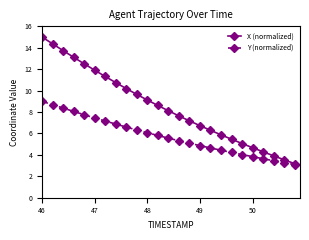

True or false: Y (normalized) has more than 2 points higher than both neighbors.

False